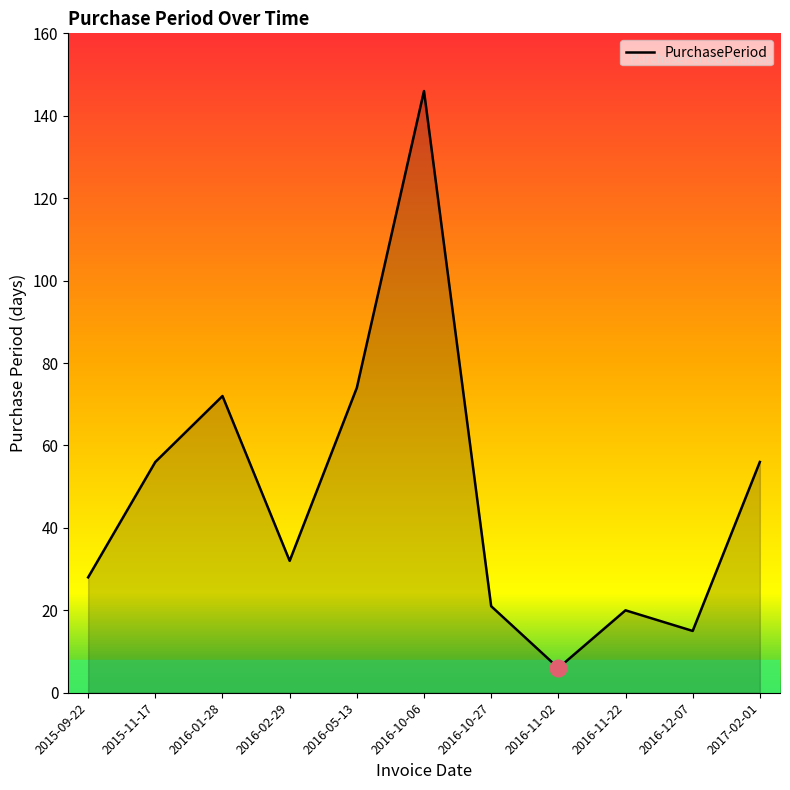

The value at 2016-12-07 is 4. True or false?

False